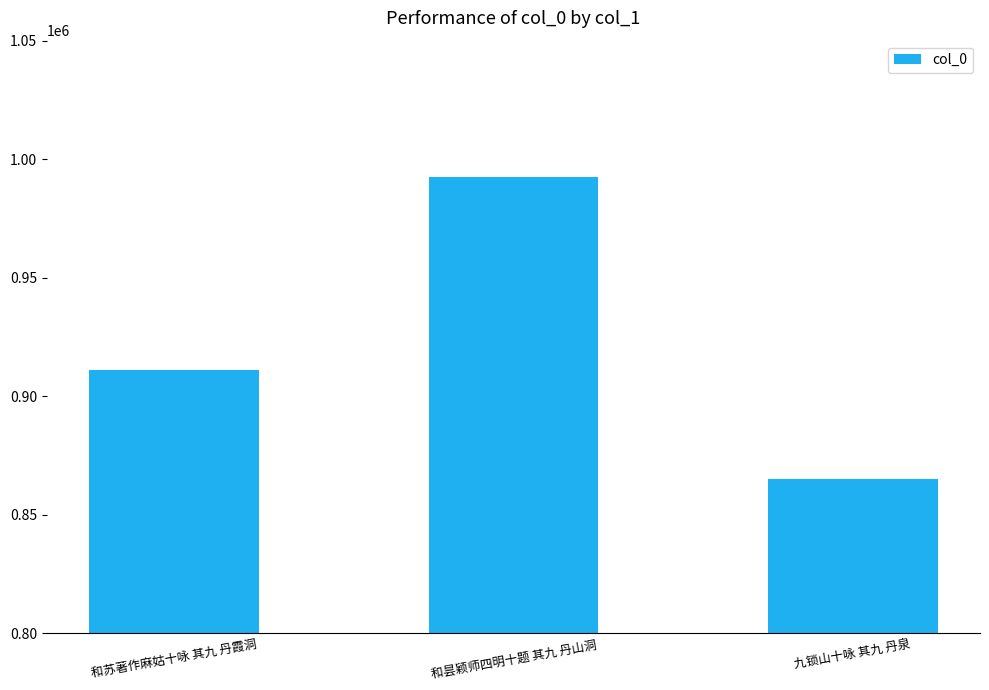

Reading left to right, list all the values displayed in this chart.

和苏著作麻姑十咏 其九 丹霞洞=911036	和昙颖师四明十题 其九 丹山洞=992492	九锁山十咏 其九 丹泉=865157